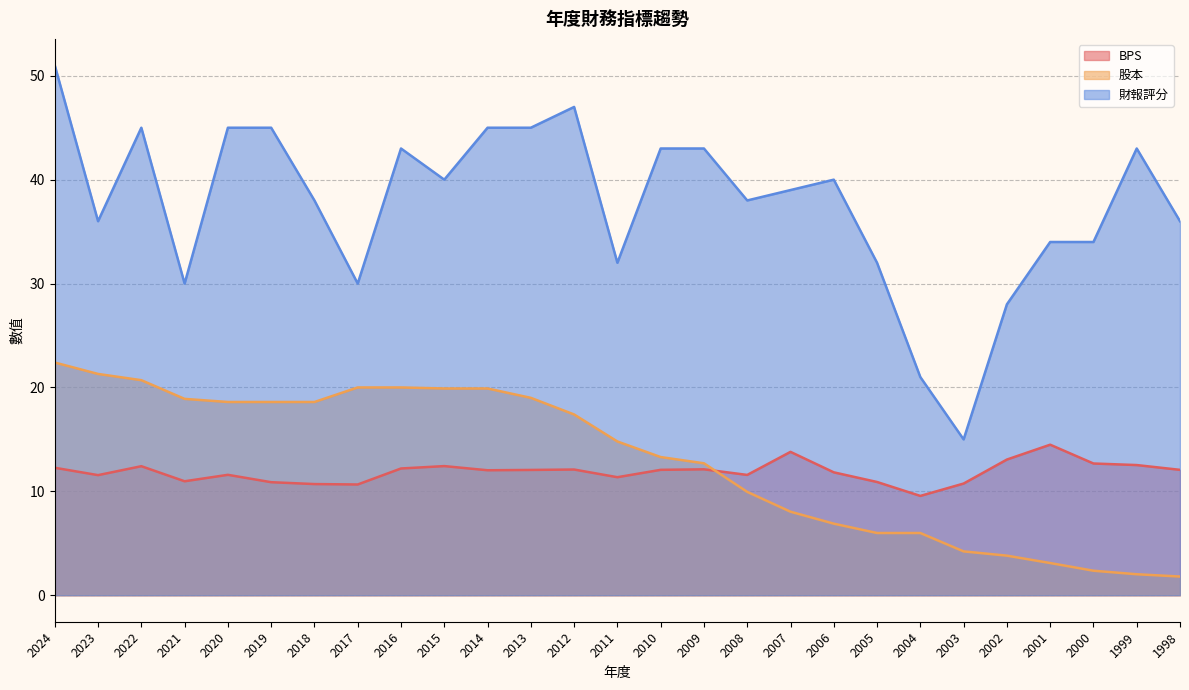

Reading right to left, what are all the values shown in this chart?

BPS: 1998=12.1	1999=12.5	2000=12.7	2001=14.5	2002=13.1	2003=10.8	2004=9.6	2005=10.9	2006=11.8	2007=13.8	2008=11.6	2009=12.1	2010=12.1	2011=11.4	2012=12.1	2013=12.1	2014=12.0	2015=12.4	2016=12.2	2017=10.7	2018=10.7	2019=10.9	2020=11.6	2021=11.0	2022=12.4	2023=11.6	2024=12.3
股本: 1998=1.8	1999=2.0	2000=2.4	2001=3.1	2002=3.8	2003=4.2	2004=6.0	2005=6.0	2006=6.9	2007=8.0	2008=9.9	2009=12.7	2010=13.3	2011=14.8	2012=17.4	2013=19.0	2014=19.9	2015=19.9	2016=20.0	2017=20.0	2018=18.6	2019=18.6	2020=18.6	2021=18.9	2022=20.7	2023=21.3	2024=22.4
財報評分: 1998=36.0	1999=43.0	2000=34.0	2001=34.0	2002=28.0	2003=15.0	2004=21.0	2005=32.0	2006=40.0	2007=39.0	2008=38.0	2009=43.0	2010=43.0	2011=32.0	2012=47.0	2013=45.0	2014=45.0	2015=40.0	2016=43.0	2017=30.0	2018=38.0	2019=45.0	2020=45.0	2021=30.0	2022=45.0	2023=36.0	2024=51.0